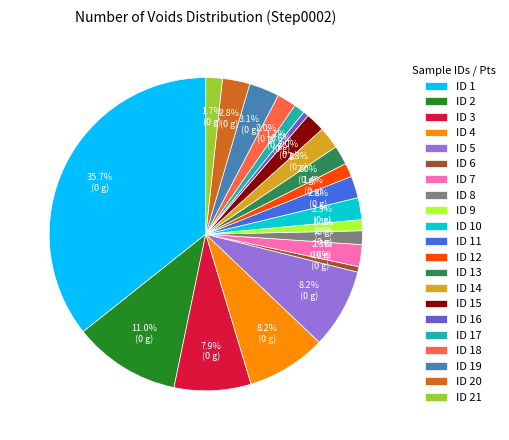

Is there any slice that represents more than half of the pie?

No